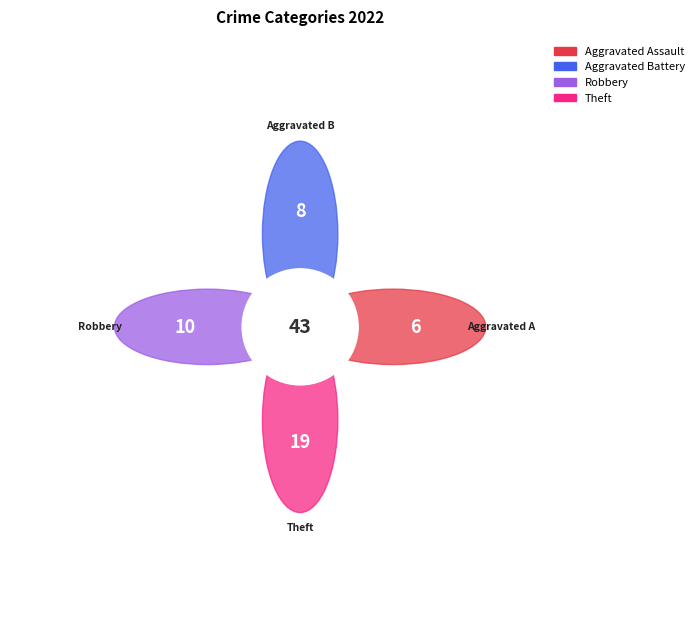

True or false: Aggravated Battery accounts for 19% of the total.

True